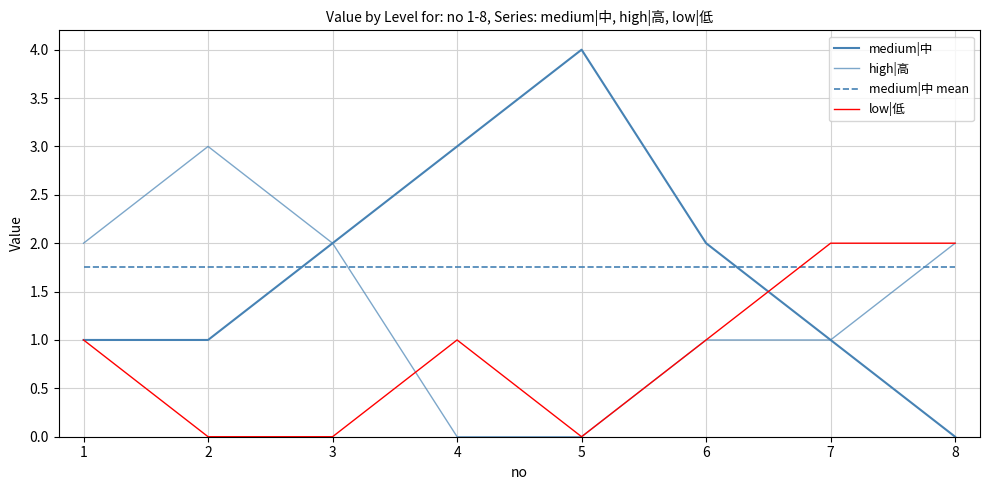

Reading right to left, extract all data points from this chart.

medium|中: 8=0.0	7=1.0	6=2.0	5=4.0	4=3.0	3=2.0	2=1.0	1=1.0
high|高: 8=2.0	7=1.0	6=1.0	5=0.0	4=0.0	3=2.0	2=3.0	1=2.0
medium|中 mean: 8=1.8	7=1.8	6=1.8	5=1.8	4=1.8	3=1.8	2=1.8	1=1.8
low|低: 8=2.0	7=2.0	6=1.0	5=0.0	4=1.0	3=0.0	2=0.0	1=1.0